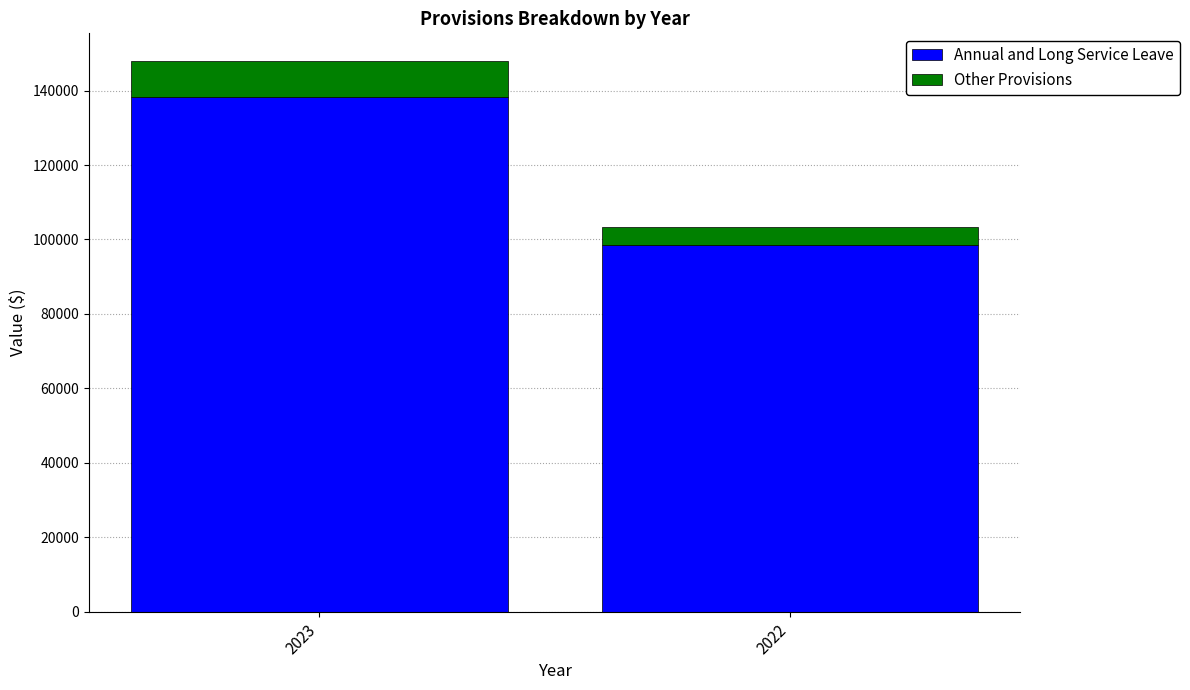

What is the total value across all series at 2022?

103224